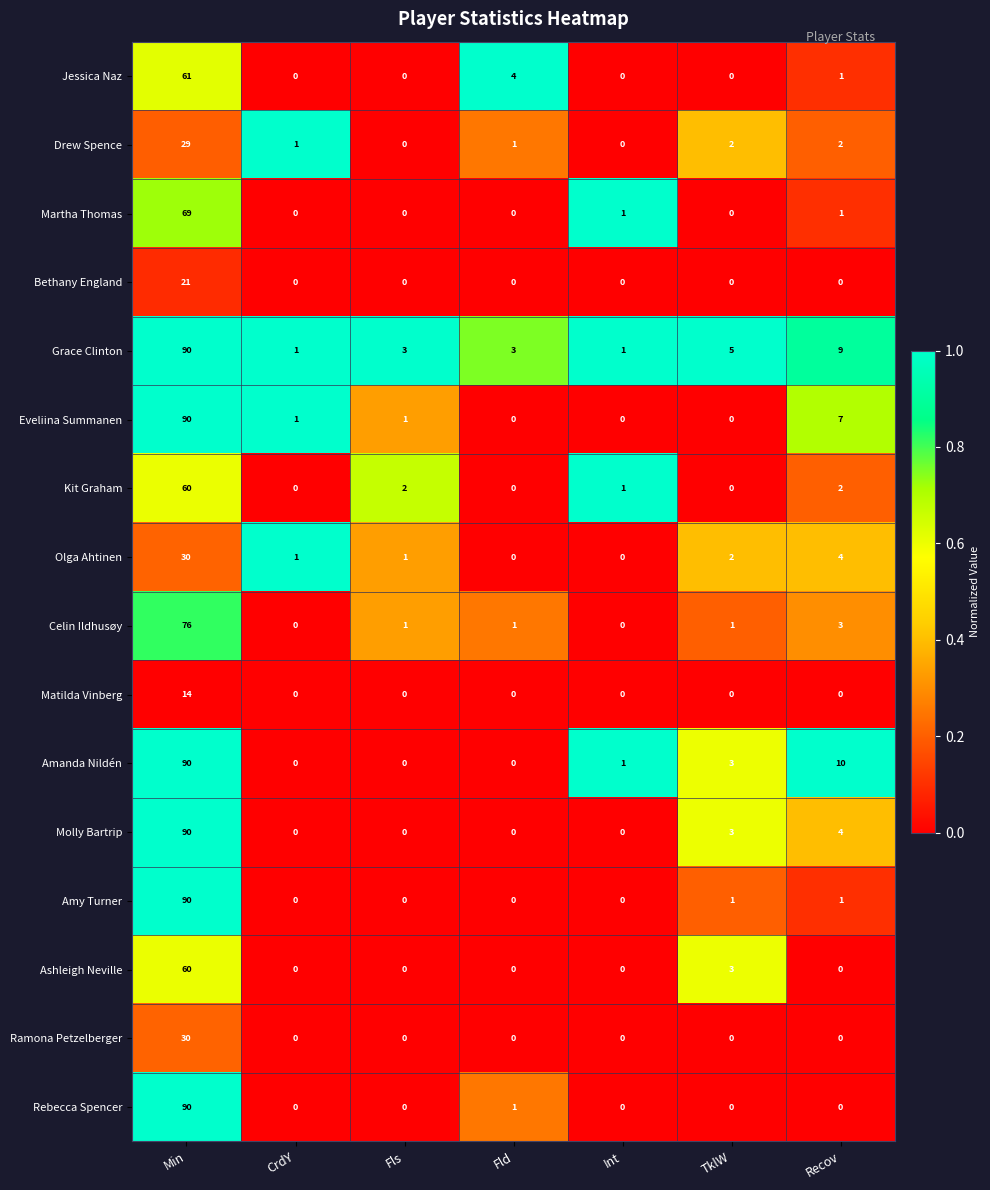

At which category is the sum across all series the highest?

Min